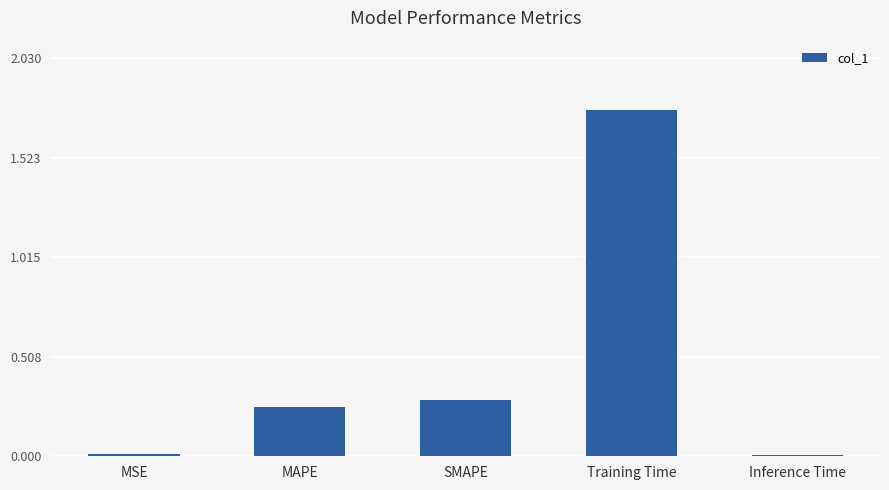

What is the label of the 5th bar from the left?

Inference Time